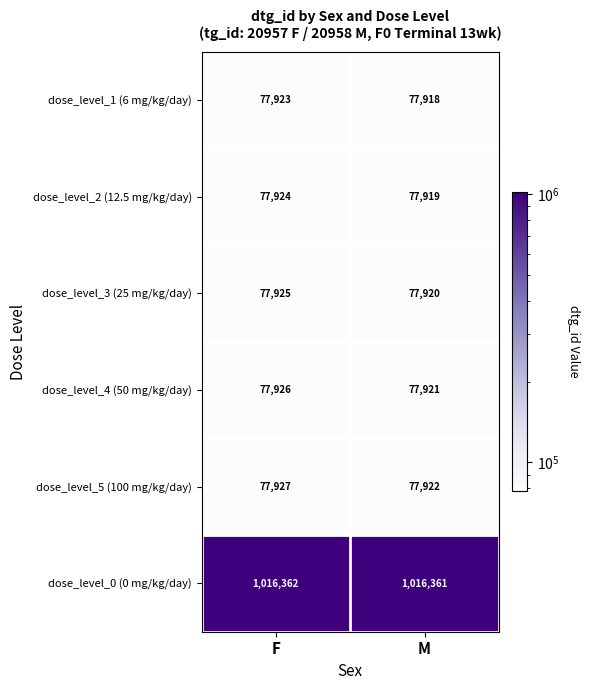

What is the total value across all series at F?

1405987